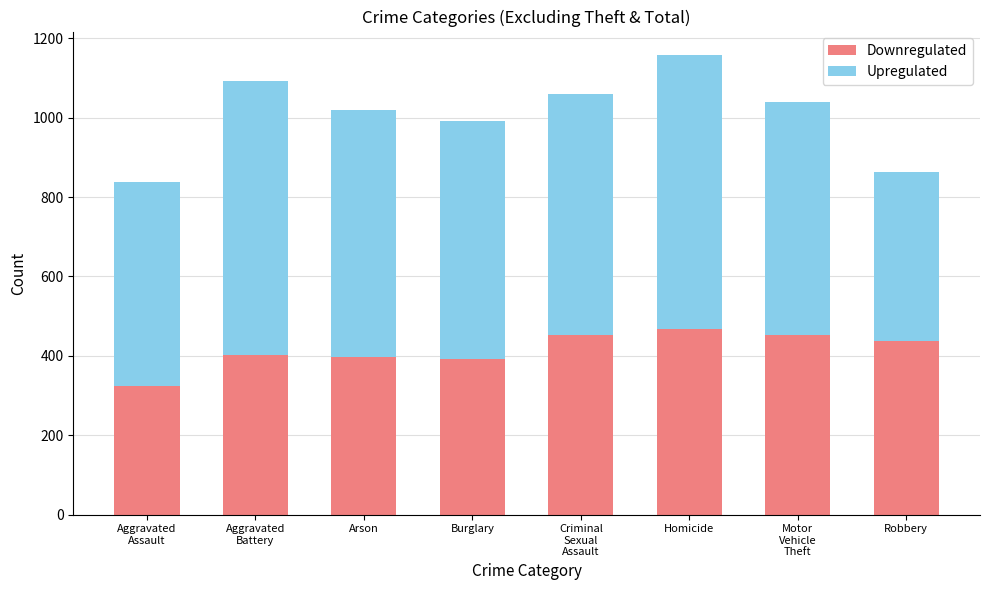

What is the sum of all Downregulated values?

3321